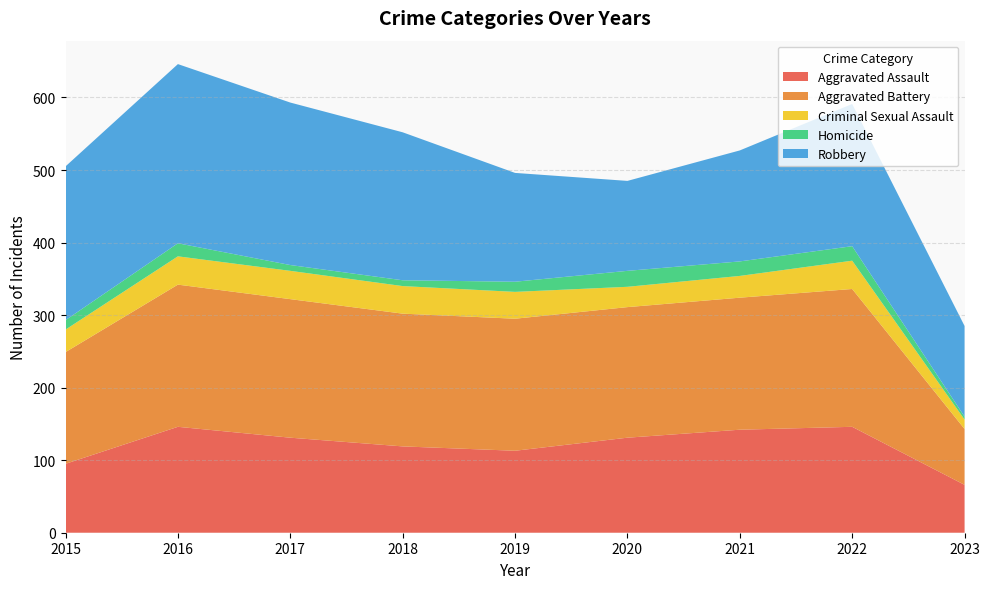

Reading left to right, transcribe all the data shown in this chart.

Aggravated Assault: 2015=95	2016=146	2017=131	2018=119	2019=113	2020=131	2021=142	2022=146	2023=66
Aggravated Battery: 2015=154	2016=196	2017=191	2018=183	2019=182	2020=180	2021=182	2022=190	2023=77
Criminal Sexual Assault: 2015=31	2016=39	2017=39	2018=38	2019=37	2020=28	2021=30	2022=39	2023=13
Homicide: 2015=13	2016=18	2017=8	2018=8	2019=14	2020=22	2021=20	2022=20	2023=4
Robbery: 2015=212	2016=247	2017=224	2018=204	2019=150	2020=124	2021=153	2022=196	2023=125